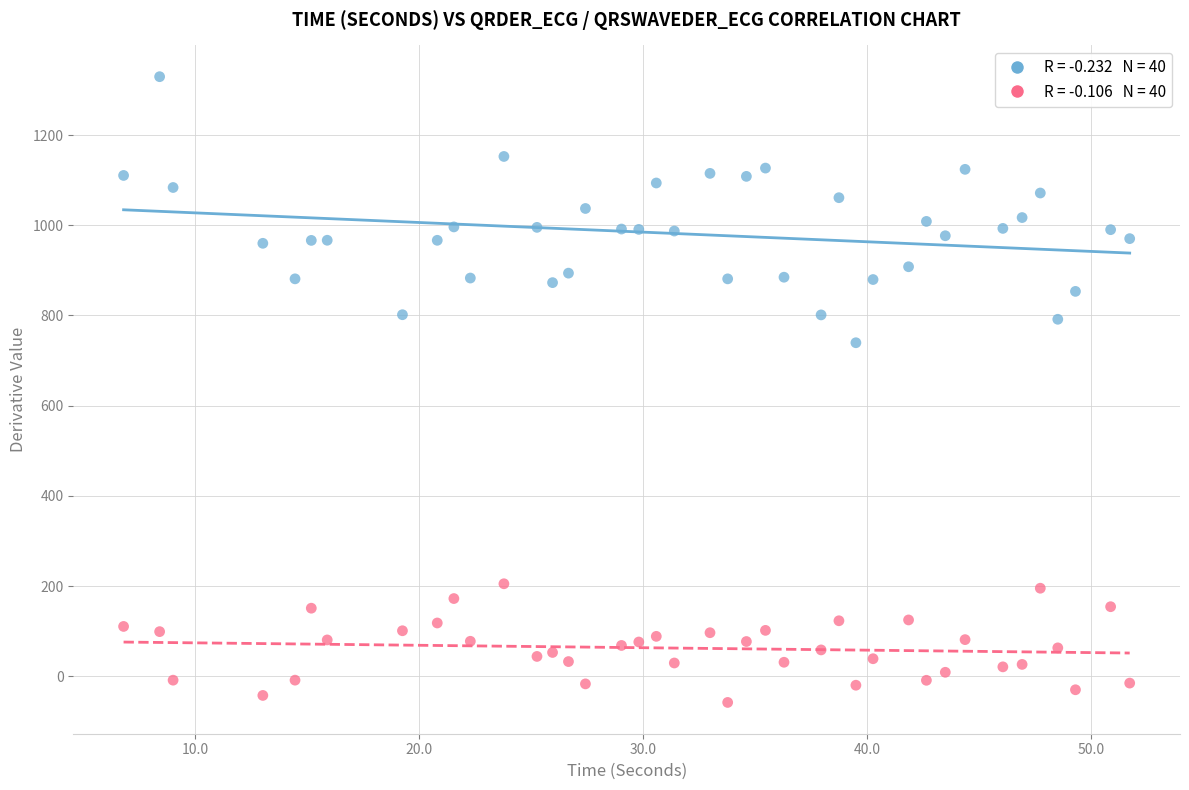

Across all data points, what is the range of X values (max minus min)?

44.9